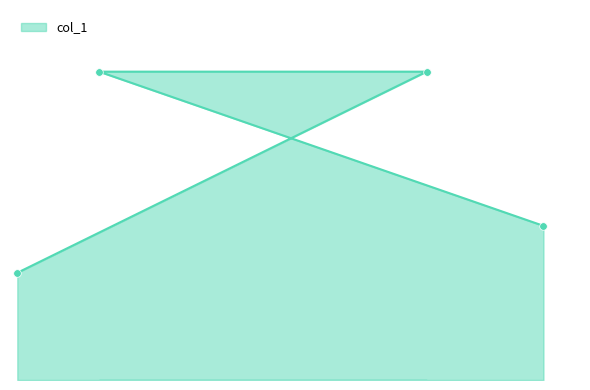

What is the change in value from 592 to 752?

-256